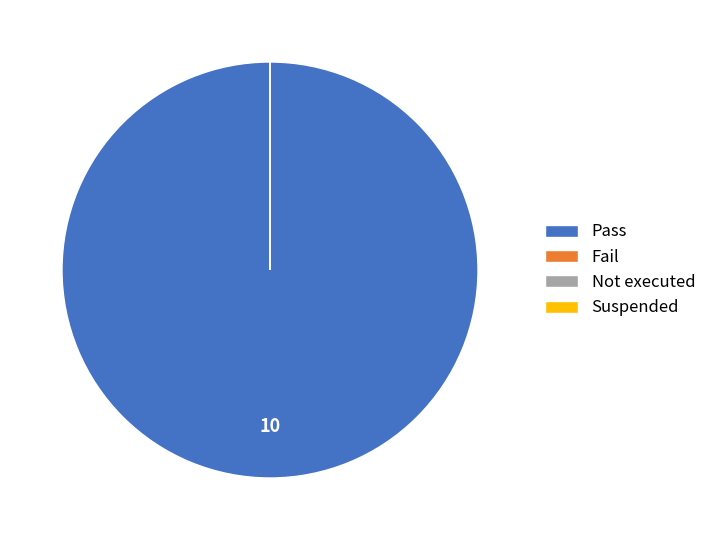

Which slice is the smallest?

Fail